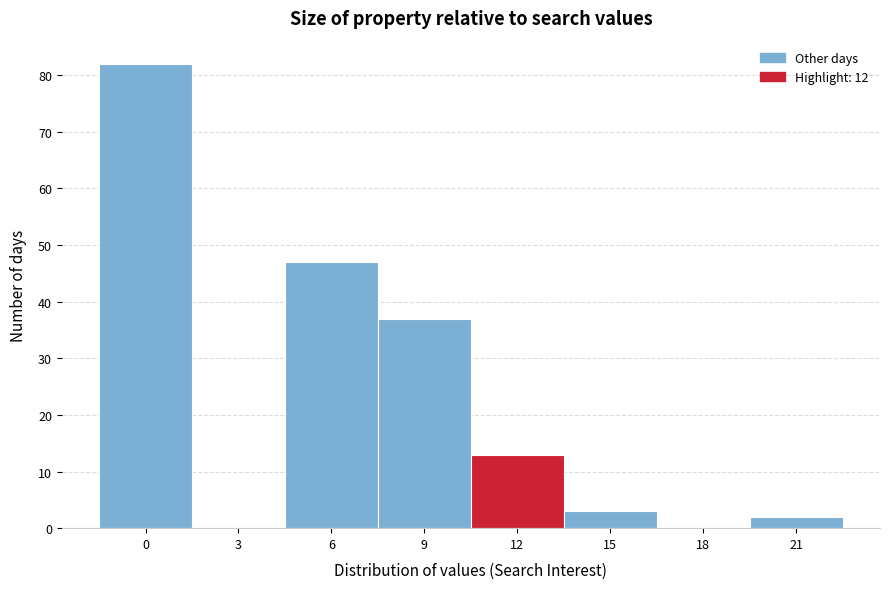

Reading left to right, extract all data points from this chart.

0=82	3=0	6=47	9=37	12=13	15=3	18=0	21=2